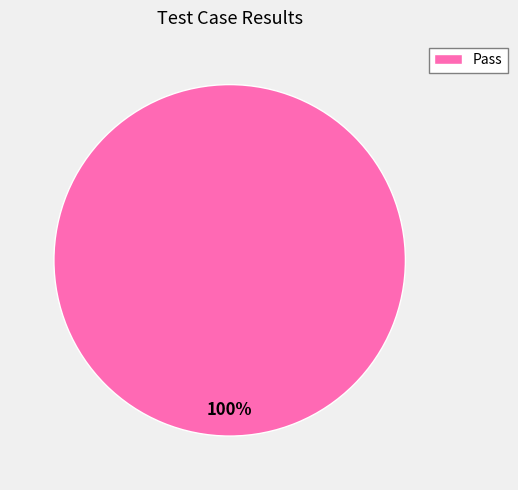

What percentage is the Pass slice, to the nearest percent?

100%